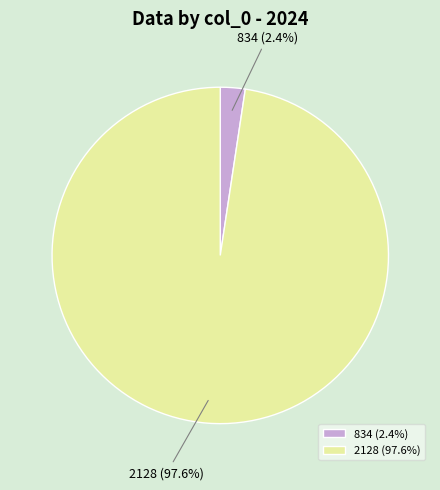

To the nearest percent, what is the combined percentage of 2128 and 834?

100%